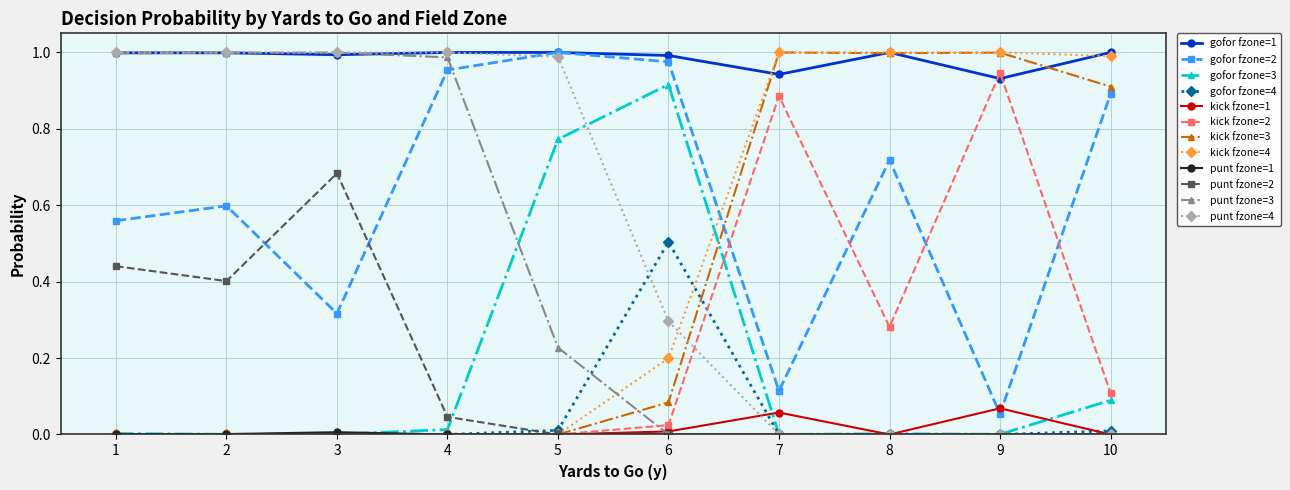

True or false: gofor fzone=3 and gofor fzone=2 intersect in this chart.

False